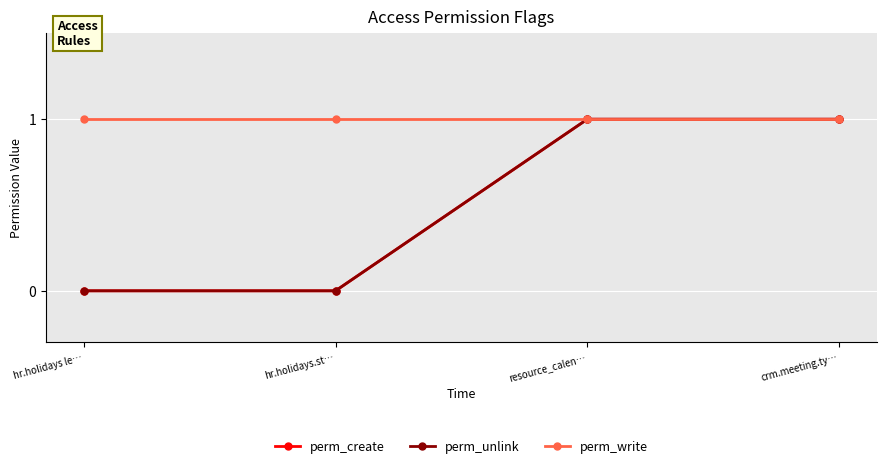

True or false: perm_create and perm_unlink cross at least once.

False